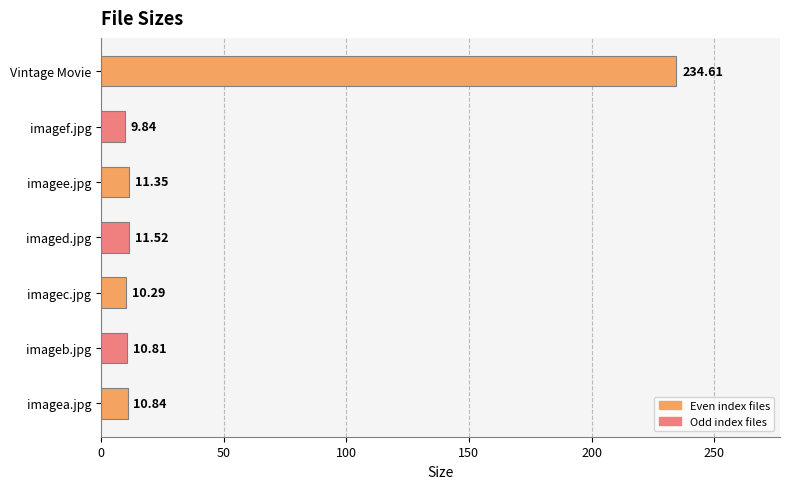

At which label is the value closest to 122?

imaged.jpg